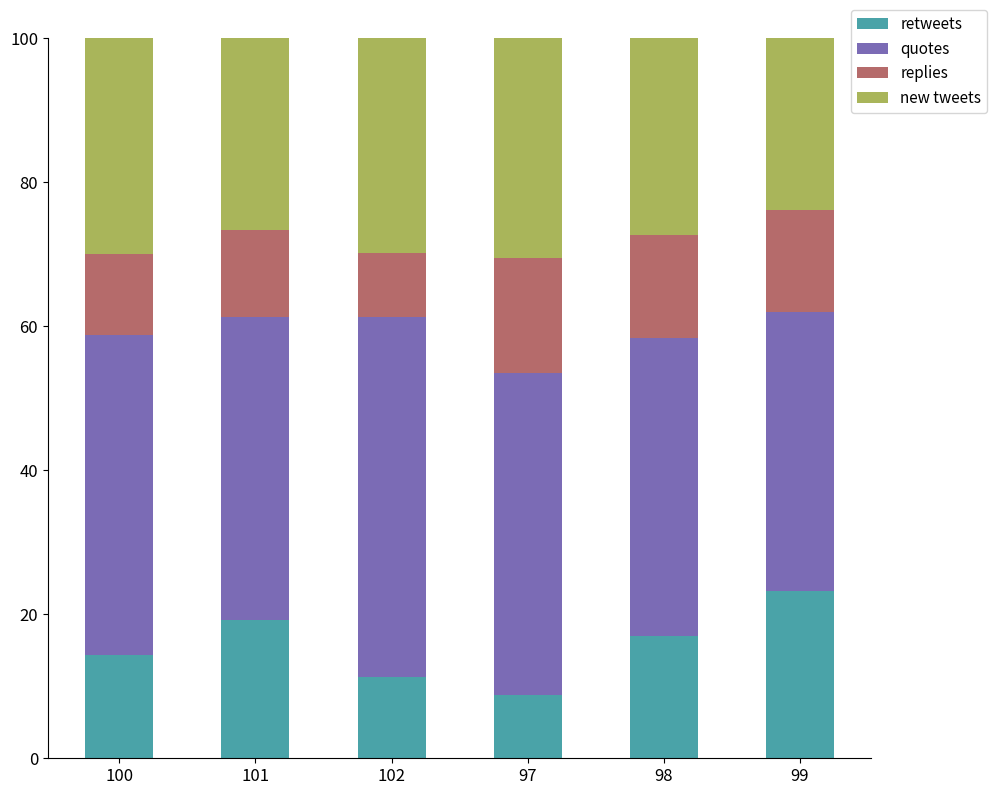

Count the number of categories in the chart.

6